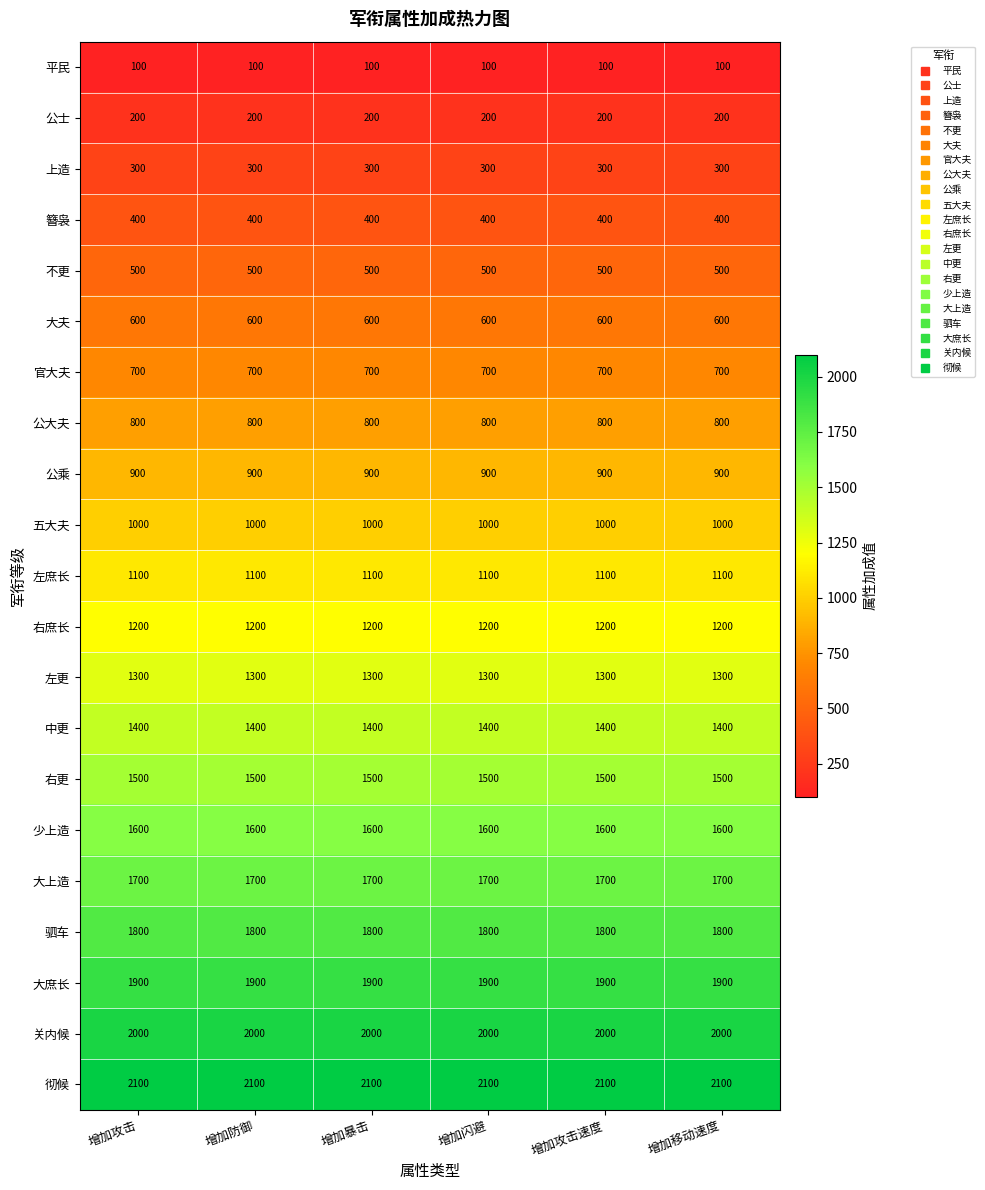

At how many categories does at least one series exceed 1289?

6